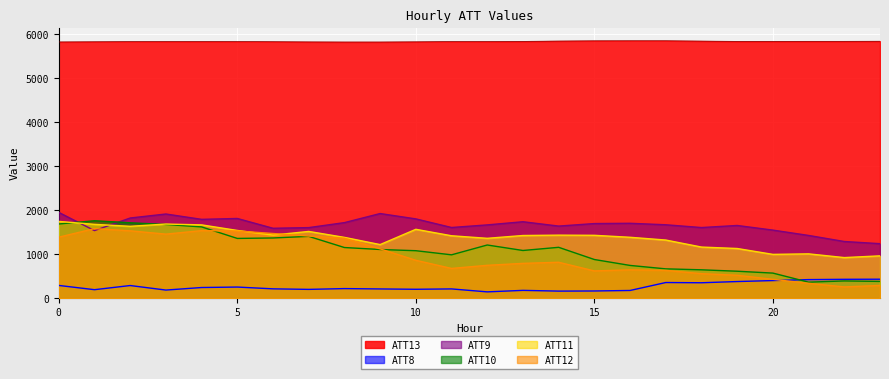

True or false: ATT10 has a value of 570.7 at 20.

True